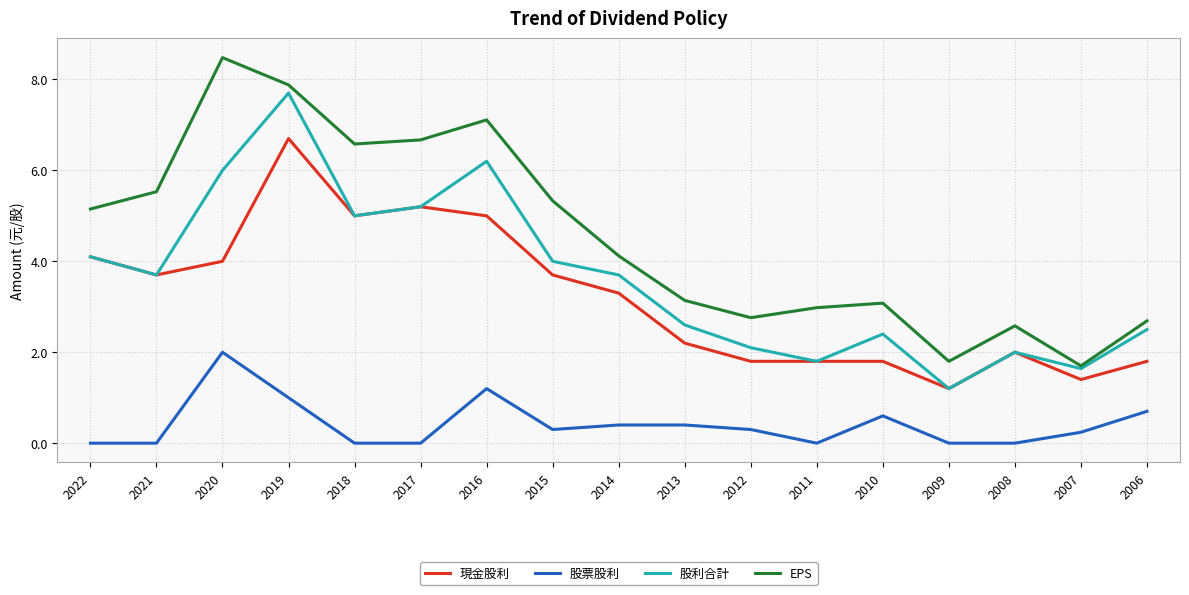

Is it true that 股票股利 equals 0.4 at 2006?

False